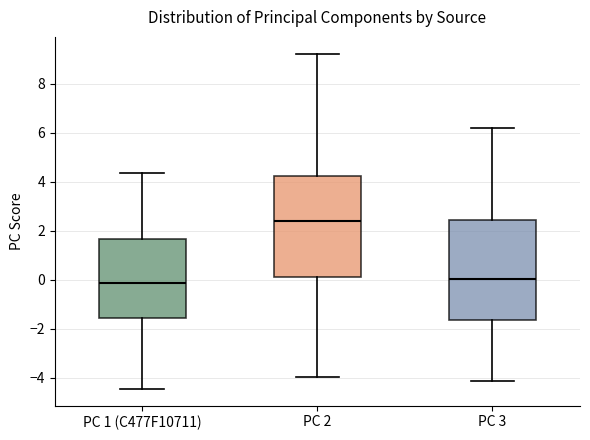

Reading left to right, read every box against the y-axis: the position of its median line, the range the box covers, and the ends of its whiskers. The values are not printed on the chart, so give them approximately, as read against the axis.

PC 1 (C477F10711): median -0.2, box -1.6 to 1.6, whiskers -4.4 to 4.4
PC 2: median 2.4, box 0.2 to 4.2, whiskers -4.0 to 9.2
PC 3: median 0.0, box -1.6 to 2.4, whiskers -4.2 to 6.2